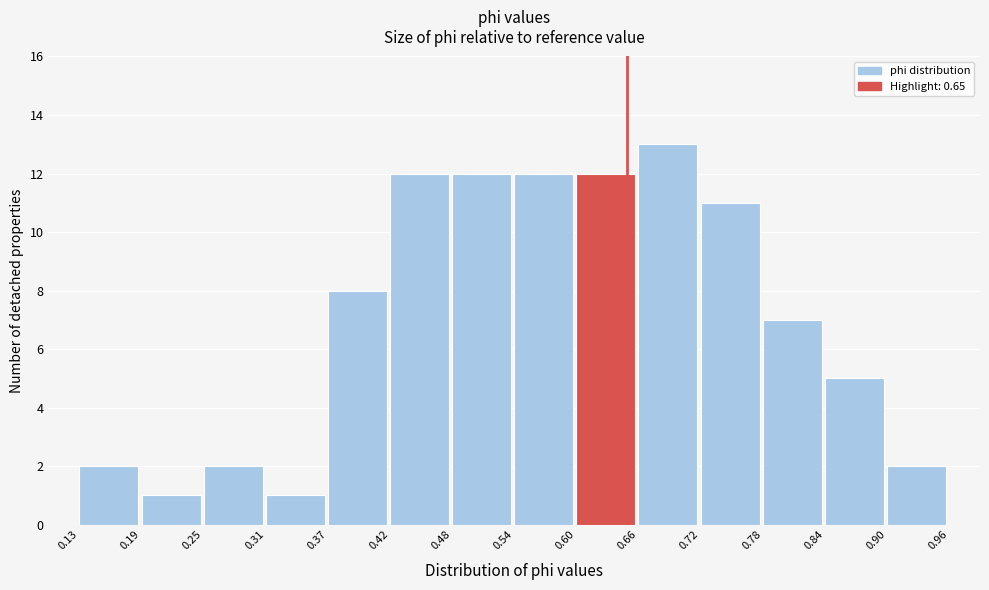

What is the height of the bar covering 0.54 to 0.60 on the x-axis? The values are not printed on the chart, so give them approximately, as read against the axis.

12